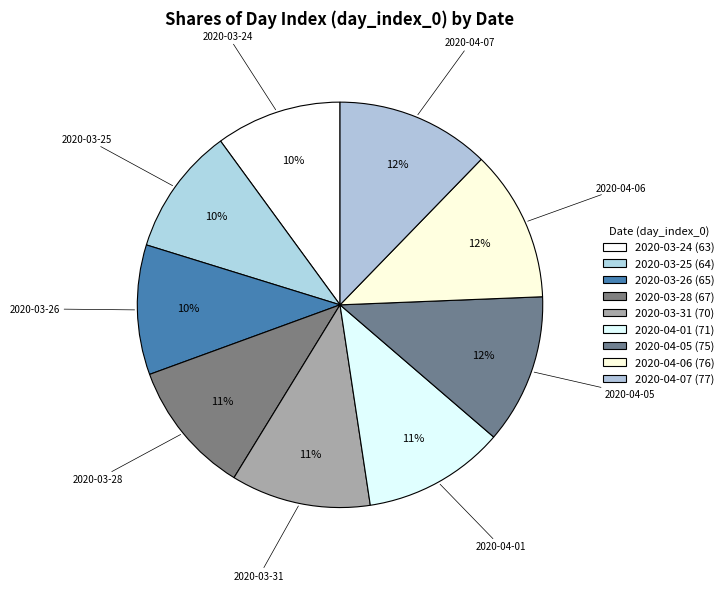

Which category has the biggest portion of the pie?

2020-04-07